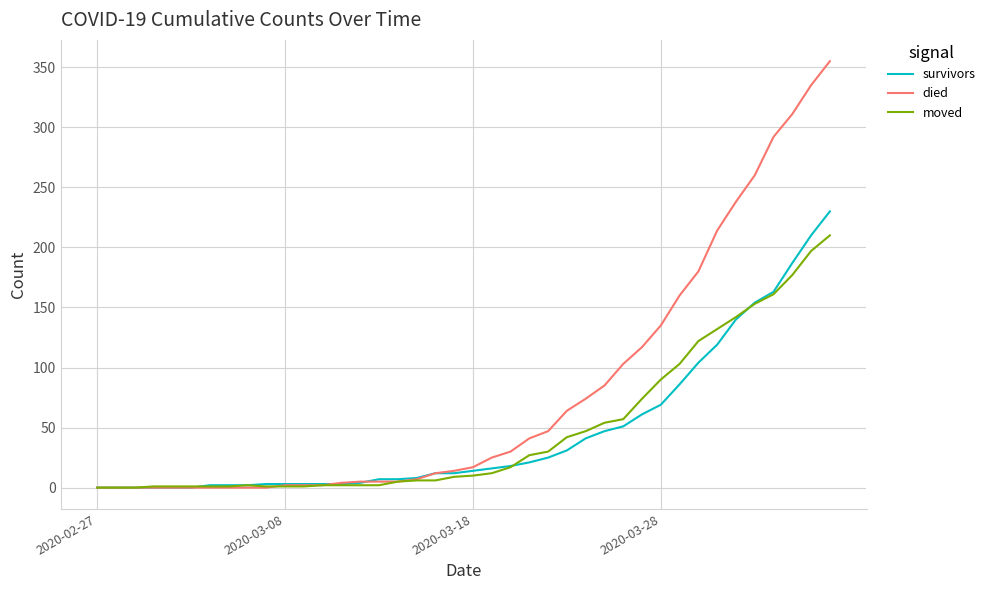

Rank the series by their maximum value, from lowest to highest.

moved, survivors, died